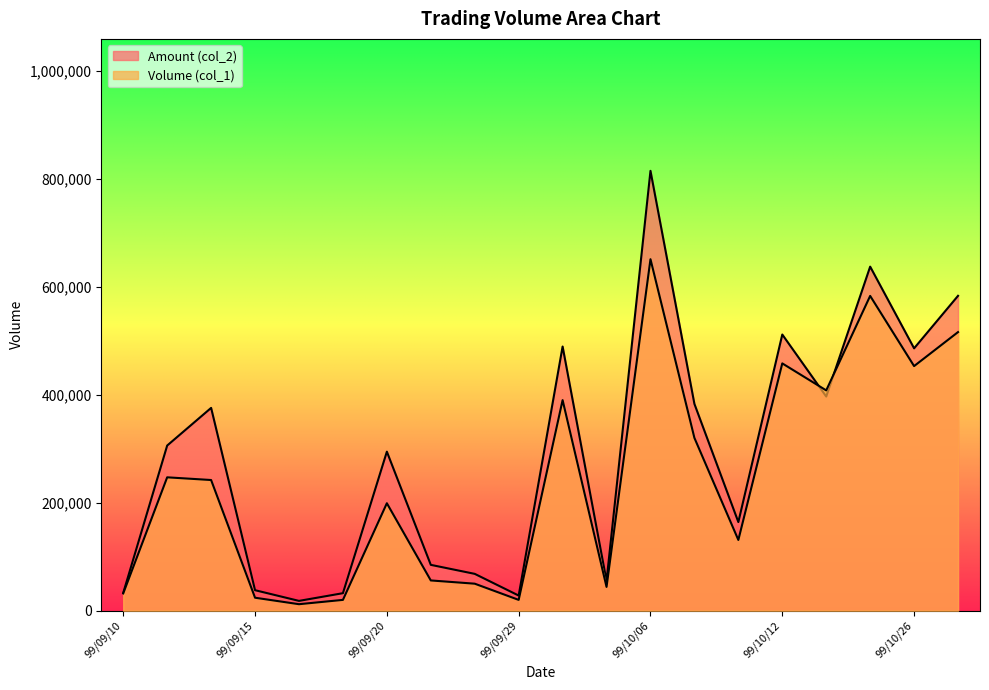

Where does the Volume (col_1) series first go above 242000?

99/09/13